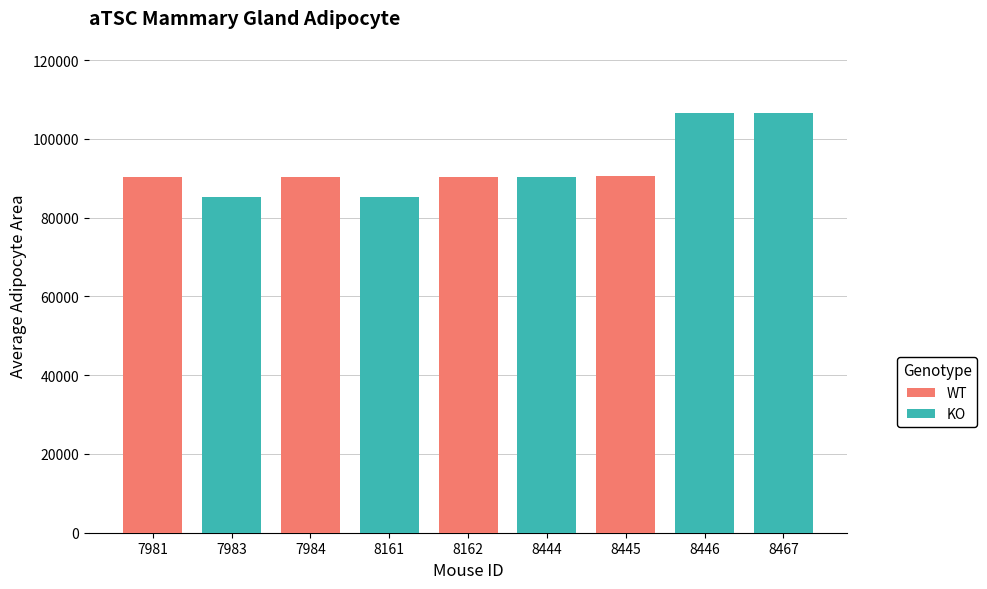

What is the value of the 3rd bar from the left?

90319